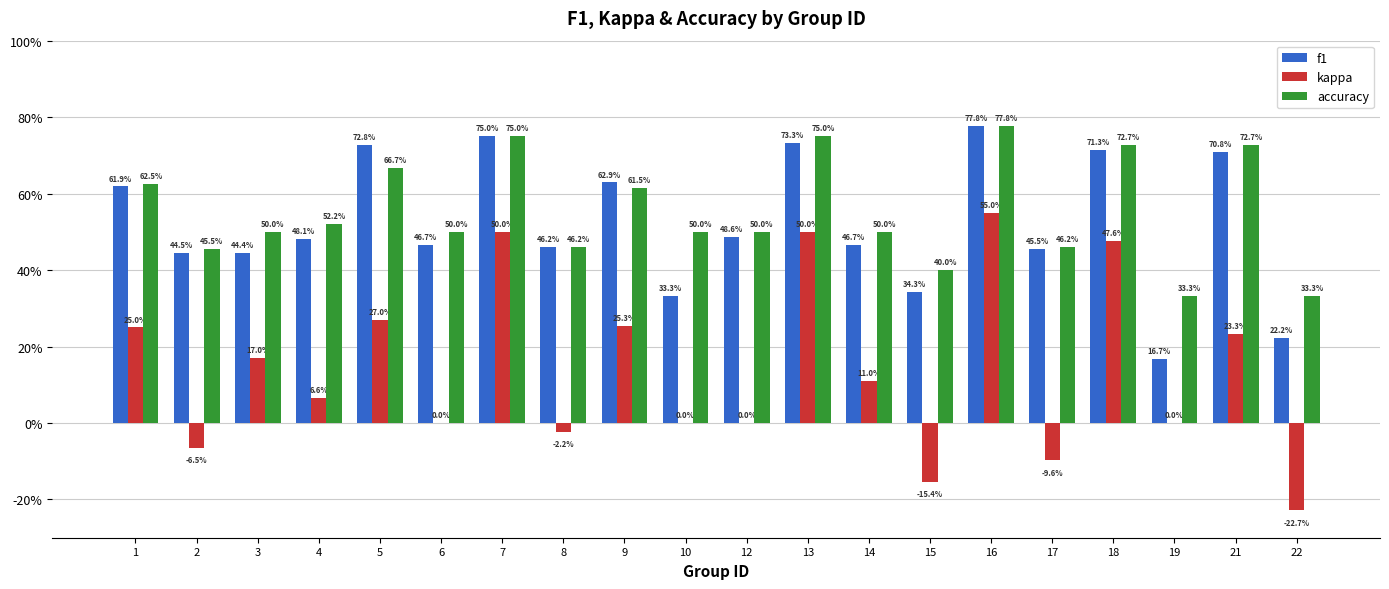

True or false: f1 has a value of 0.3 at 18.

False